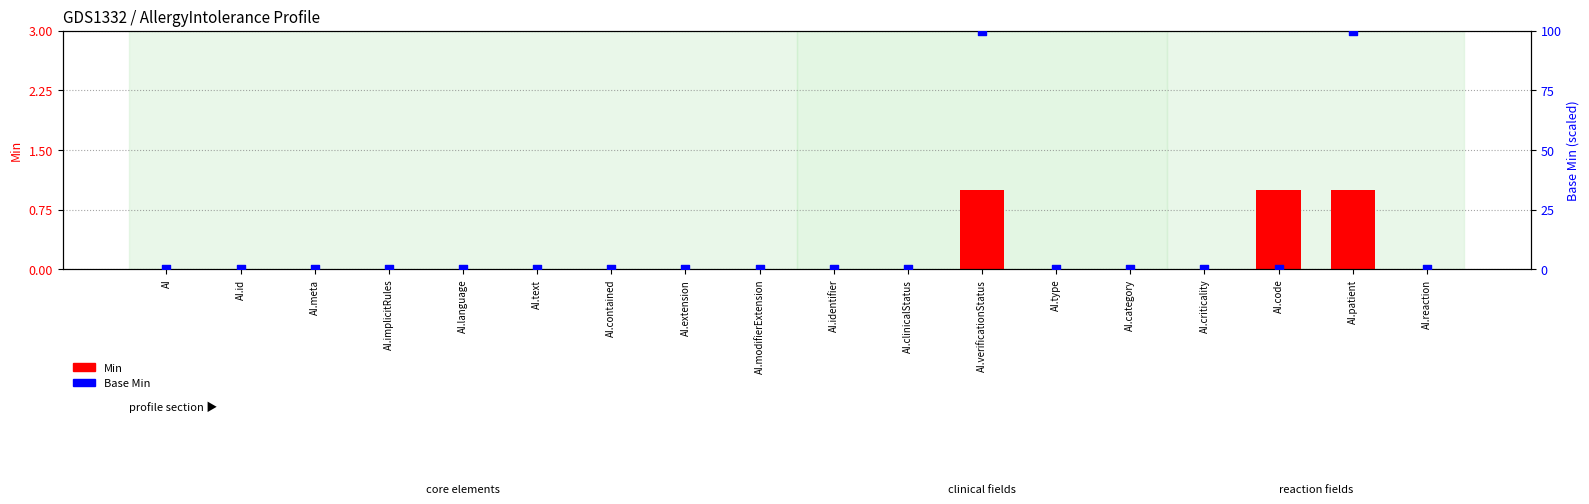

Which series reaches the maximum Y coordinate?

Base Min